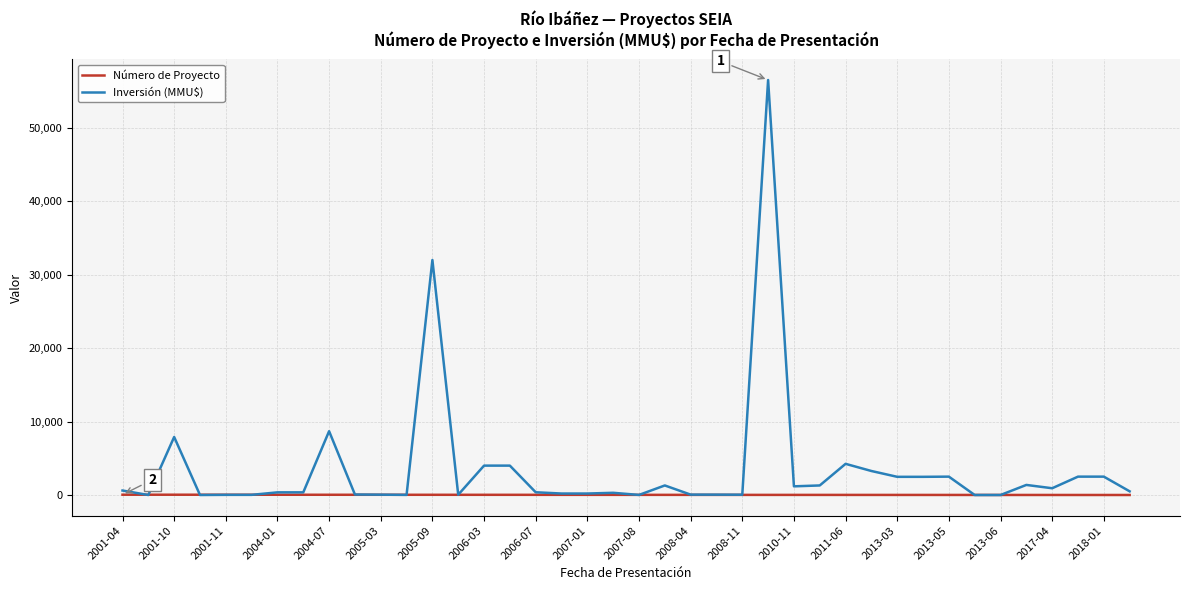

What are all the series names shown in the legend?

Número de Proyecto, Inversión (MMU$)